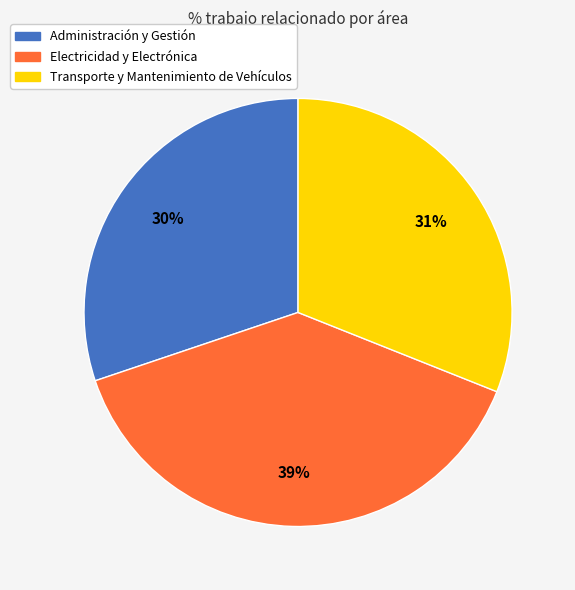

How many segments does this pie chart have?

3